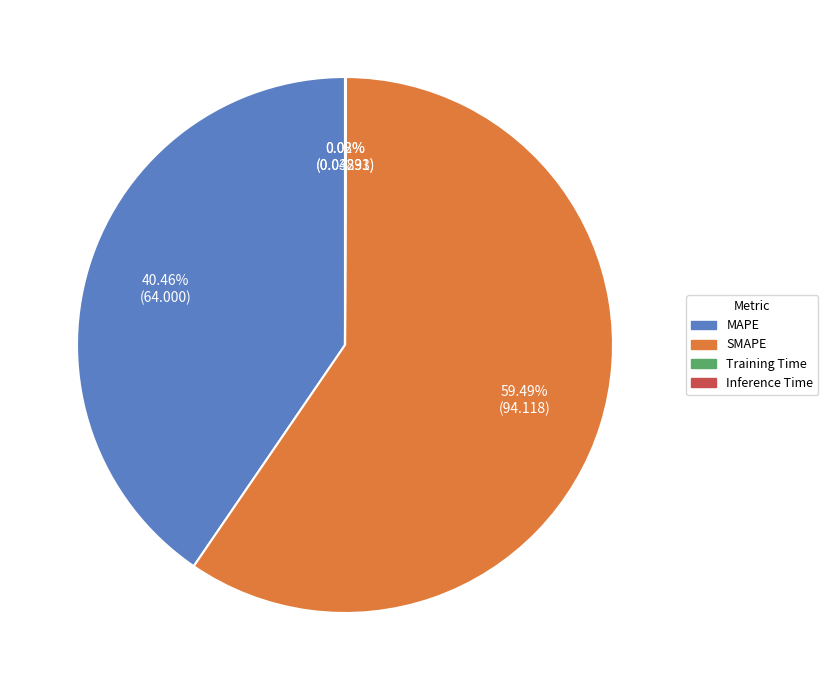

Between SMAPE and MAPE, which is larger?

SMAPE